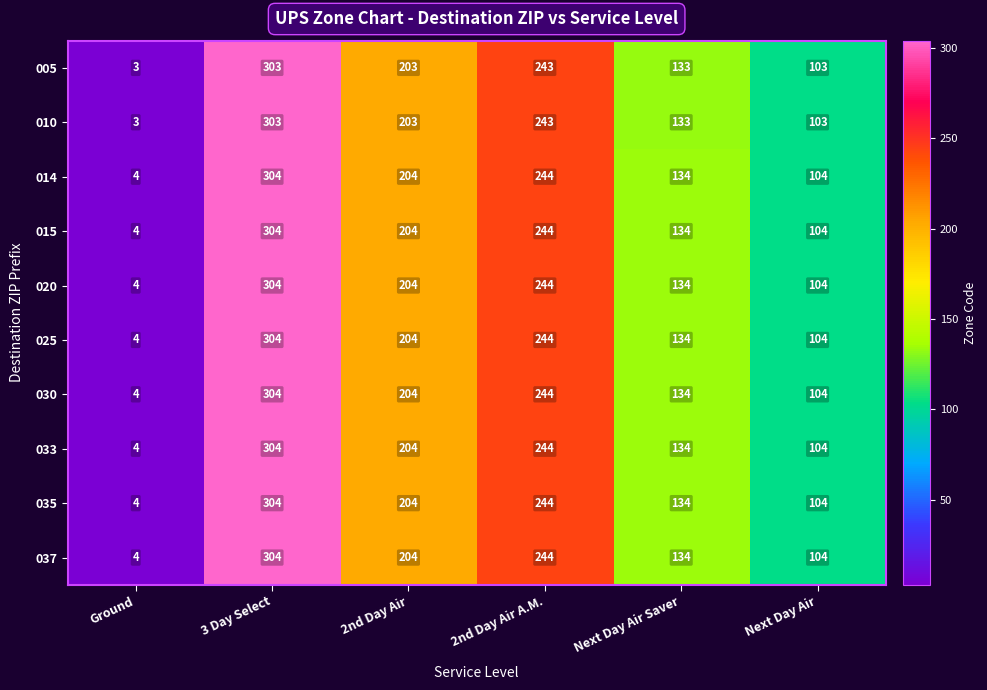

At Next Day Air, list the series in order from largest to smallest.

014, 015, 020, 025, 030, 033, 035, 037, 005, 010